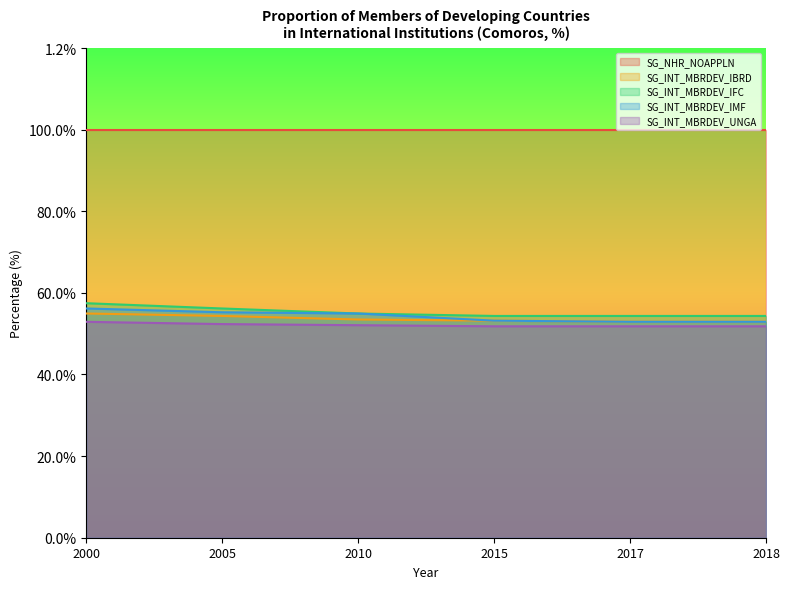

Is the value of SG_INT_MBRDEV_UNGA at 2015 greater than the value of SG_INT_MBRDEV_IMF at 2018?

No